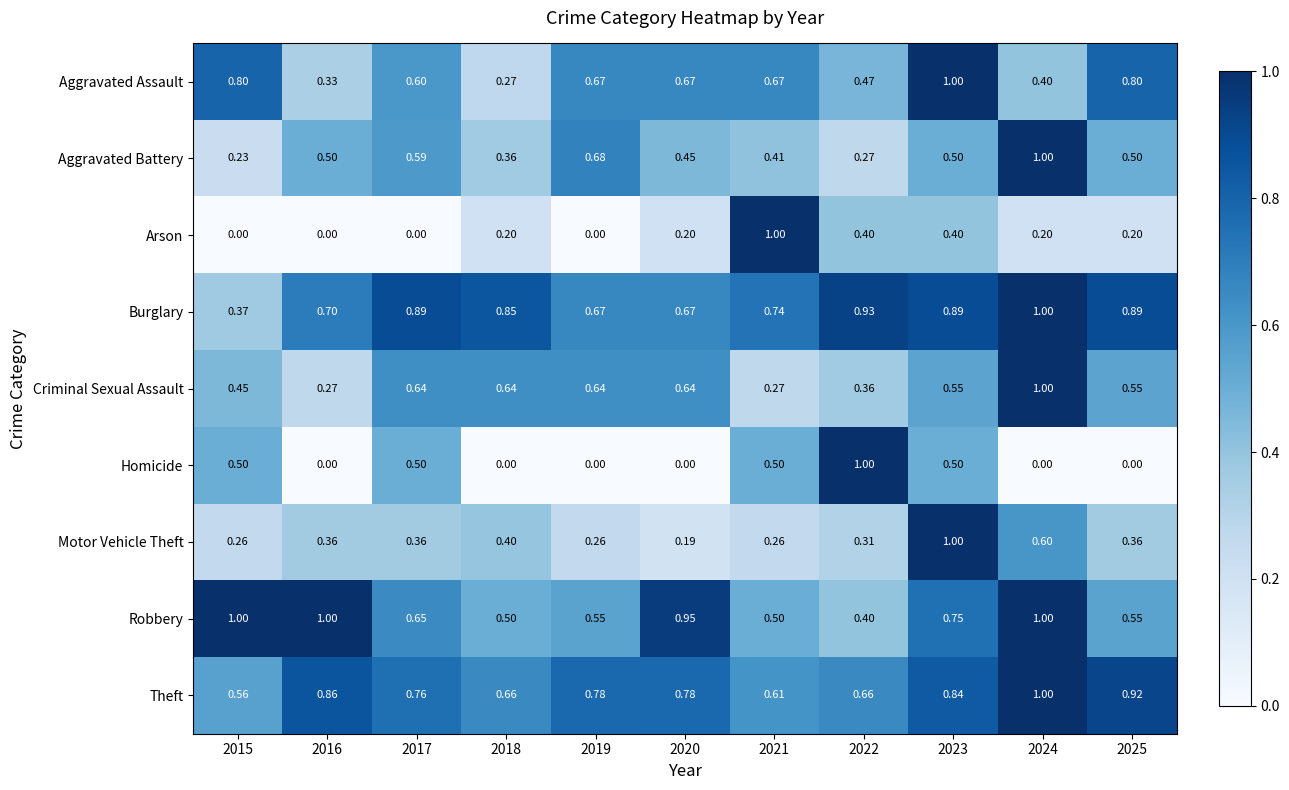

Rank the series at 2017 from highest to lowest value.

Burglary, Theft, Robbery, Criminal Sexual Assault, Aggravated Assault, Aggravated Battery, Homicide, Motor Vehicle Theft, Arson